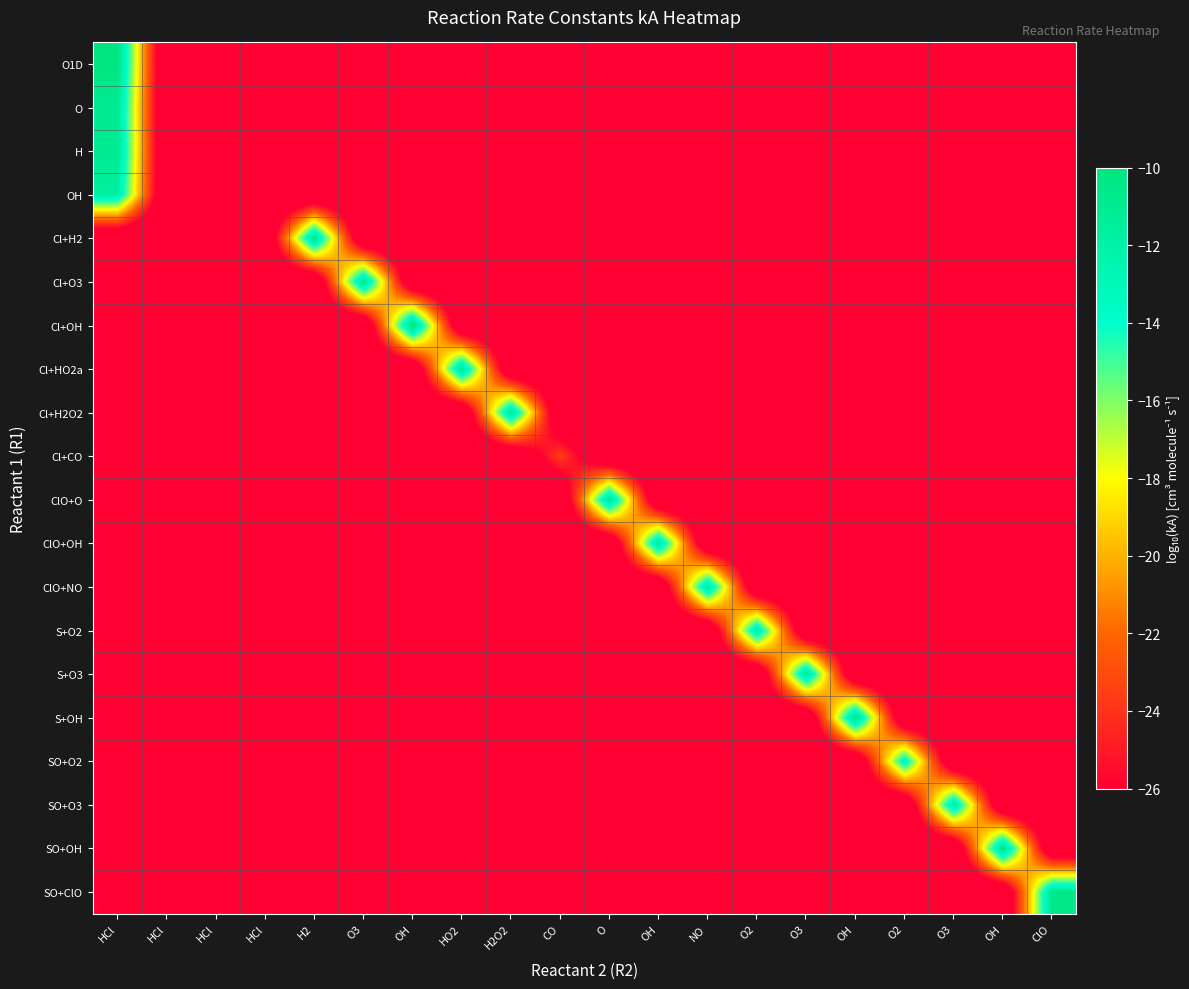

Reading left to right, transcribe all the data shown in this chart.

O1D: HCl=-10.0	HCl=-30.0	HCl=-30.0	HCl=-30.0	H2=-30.0	O3=-30.0	OH=-30.0	HO2=-30.0	H2O2=-30.0	CO=-30.0	O=-30.0	OH=-30.0	NO=-30.0	O2=-30.0	O3=-30.0	OH=-30.0	O2=-30.0	O3=-30.0	OH=-30.0	ClO=-30.0
O: HCl=-11.0	HCl=-30.0	HCl=-30.0	HCl=-30.0	H2=-30.0	O3=-30.0	OH=-30.0	HO2=-30.0	H2O2=-30.0	CO=-30.0	O=-30.0	OH=-30.0	NO=-30.0	O2=-30.0	O3=-30.0	OH=-30.0	O2=-30.0	O3=-30.0	OH=-30.0	ClO=-30.0
H: HCl=-10.8	HCl=-30.0	HCl=-30.0	HCl=-30.0	H2=-30.0	O3=-30.0	OH=-30.0	HO2=-30.0	H2O2=-30.0	CO=-30.0	O=-30.0	OH=-30.0	NO=-30.0	O2=-30.0	O3=-30.0	OH=-30.0	O2=-30.0	O3=-30.0	OH=-30.0	ClO=-30.0
OH: HCl=-11.8	HCl=-30.0	HCl=-30.0	HCl=-30.0	H2=-30.0	O3=-30.0	OH=-30.0	HO2=-30.0	H2O2=-30.0	CO=-30.0	O=-30.0	OH=-30.0	NO=-30.0	O2=-30.0	O3=-30.0	OH=-30.0	O2=-30.0	O3=-30.0	OH=-30.0	ClO=-30.0
Cl+H2: HCl=-30.0	HCl=-30.0	HCl=-30.0	HCl=-30.0	H2=-10.4	O3=-30.0	OH=-30.0	HO2=-30.0	H2O2=-30.0	CO=-30.0	O=-30.0	OH=-30.0	NO=-30.0	O2=-30.0	O3=-30.0	OH=-30.0	O2=-30.0	O3=-30.0	OH=-30.0	ClO=-30.0
Cl+O3: HCl=-30.0	HCl=-30.0	HCl=-30.0	HCl=-30.0	H2=-30.0	O3=-10.6	OH=-30.0	HO2=-30.0	H2O2=-30.0	CO=-30.0	O=-30.0	OH=-30.0	NO=-30.0	O2=-30.0	O3=-30.0	OH=-30.0	O2=-30.0	O3=-30.0	OH=-30.0	ClO=-30.0
Cl+OH: HCl=-30.0	HCl=-30.0	HCl=-30.0	HCl=-30.0	H2=-30.0	O3=-30.0	OH=-9.6	HO2=-30.0	H2O2=-30.0	CO=-30.0	O=-30.0	OH=-30.0	NO=-30.0	O2=-30.0	O3=-30.0	OH=-30.0	O2=-30.0	O3=-30.0	OH=-30.0	ClO=-30.0
Cl+HO2a: HCl=-30.0	HCl=-30.0	HCl=-30.0	HCl=-30.0	H2=-30.0	O3=-30.0	OH=-30.0	HO2=-10.7	H2O2=-30.0	CO=-30.0	O=-30.0	OH=-30.0	NO=-30.0	O2=-30.0	O3=-30.0	OH=-30.0	O2=-30.0	O3=-30.0	OH=-30.0	ClO=-30.0
Cl+H2O2: HCl=-30.0	HCl=-30.0	HCl=-30.0	HCl=-30.0	H2=-30.0	O3=-30.0	OH=-30.0	HO2=-30.0	H2O2=-11.0	CO=-30.0	O=-30.0	OH=-30.0	NO=-30.0	O2=-30.0	O3=-30.0	OH=-30.0	O2=-30.0	O3=-30.0	OH=-30.0	ClO=-30.0
Cl+CO: HCl=-30.0	HCl=-30.0	HCl=-30.0	HCl=-30.0	H2=-30.0	O3=-30.0	OH=-30.0	HO2=-30.0	H2O2=-30.0	CO=-23.5	O=-30.0	OH=-30.0	NO=-30.0	O2=-30.0	O3=-30.0	OH=-30.0	O2=-30.0	O3=-30.0	OH=-30.0	ClO=-30.0
ClO+O: HCl=-30.0	HCl=-30.0	HCl=-30.0	HCl=-30.0	H2=-30.0	O3=-30.0	OH=-30.0	HO2=-30.0	H2O2=-30.0	CO=-30.0	O=-10.6	OH=-30.0	NO=-30.0	O2=-30.0	O3=-30.0	OH=-30.0	O2=-30.0	O3=-30.0	OH=-30.0	ClO=-30.0
ClO+OH: HCl=-30.0	HCl=-30.0	HCl=-30.0	HCl=-30.0	H2=-30.0	O3=-30.0	OH=-30.0	HO2=-30.0	H2O2=-30.0	CO=-30.0	O=-30.0	OH=-11.1	NO=-30.0	O2=-30.0	O3=-30.0	OH=-30.0	O2=-30.0	O3=-30.0	OH=-30.0	ClO=-30.0
ClO+NO: HCl=-30.0	HCl=-30.0	HCl=-30.0	HCl=-30.0	H2=-30.0	O3=-30.0	OH=-30.0	HO2=-30.0	H2O2=-30.0	CO=-30.0	O=-30.0	OH=-30.0	NO=-11.2	O2=-30.0	O3=-30.0	OH=-30.0	O2=-30.0	O3=-30.0	OH=-30.0	ClO=-30.0
S+O2: HCl=-30.0	HCl=-30.0	HCl=-30.0	HCl=-30.0	H2=-30.0	O3=-30.0	OH=-30.0	HO2=-30.0	H2O2=-30.0	CO=-30.0	O=-30.0	OH=-30.0	NO=-30.0	O2=-11.6	O3=-30.0	OH=-30.0	O2=-30.0	O3=-30.0	OH=-30.0	ClO=-30.0
S+O3: HCl=-30.0	HCl=-30.0	HCl=-30.0	HCl=-30.0	H2=-30.0	O3=-30.0	OH=-30.0	HO2=-30.0	H2O2=-30.0	CO=-30.0	O=-30.0	OH=-30.0	NO=-30.0	O2=-30.0	O3=-10.9	OH=-30.0	O2=-30.0	O3=-30.0	OH=-30.0	ClO=-30.0
S+OH: HCl=-30.0	HCl=-30.0	HCl=-30.0	HCl=-30.0	H2=-30.0	O3=-30.0	OH=-30.0	HO2=-30.0	H2O2=-30.0	CO=-30.0	O=-30.0	OH=-30.0	NO=-30.0	O2=-30.0	O3=-30.0	OH=-10.2	O2=-30.0	O3=-30.0	OH=-30.0	ClO=-30.0
SO+O2: HCl=-30.0	HCl=-30.0	HCl=-30.0	HCl=-30.0	H2=-30.0	O3=-30.0	OH=-30.0	HO2=-30.0	H2O2=-30.0	CO=-30.0	O=-30.0	OH=-30.0	NO=-30.0	O2=-30.0	O3=-30.0	OH=-30.0	O2=-12.8	O3=-30.0	OH=-30.0	ClO=-30.0
SO+O3: HCl=-30.0	HCl=-30.0	HCl=-30.0	HCl=-30.0	H2=-30.0	O3=-30.0	OH=-30.0	HO2=-30.0	H2O2=-30.0	CO=-30.0	O=-30.0	OH=-30.0	NO=-30.0	O2=-30.0	O3=-30.0	OH=-30.0	O2=-30.0	O3=-11.3	OH=-30.0	ClO=-30.0
SO+OH: HCl=-30.0	HCl=-30.0	HCl=-30.0	HCl=-30.0	H2=-30.0	O3=-30.0	OH=-30.0	HO2=-30.0	H2O2=-30.0	CO=-30.0	O=-30.0	OH=-30.0	NO=-30.0	O2=-30.0	O3=-30.0	OH=-30.0	O2=-30.0	O3=-30.0	OH=-10.1	ClO=-30.0
SO+ClO: HCl=-30.0	HCl=-30.0	HCl=-30.0	HCl=-30.0	H2=-30.0	O3=-30.0	OH=-30.0	HO2=-30.0	H2O2=-30.0	CO=-30.0	O=-30.0	OH=-30.0	NO=-30.0	O2=-30.0	O3=-30.0	OH=-30.0	O2=-30.0	O3=-30.0	OH=-30.0	ClO=-10.6